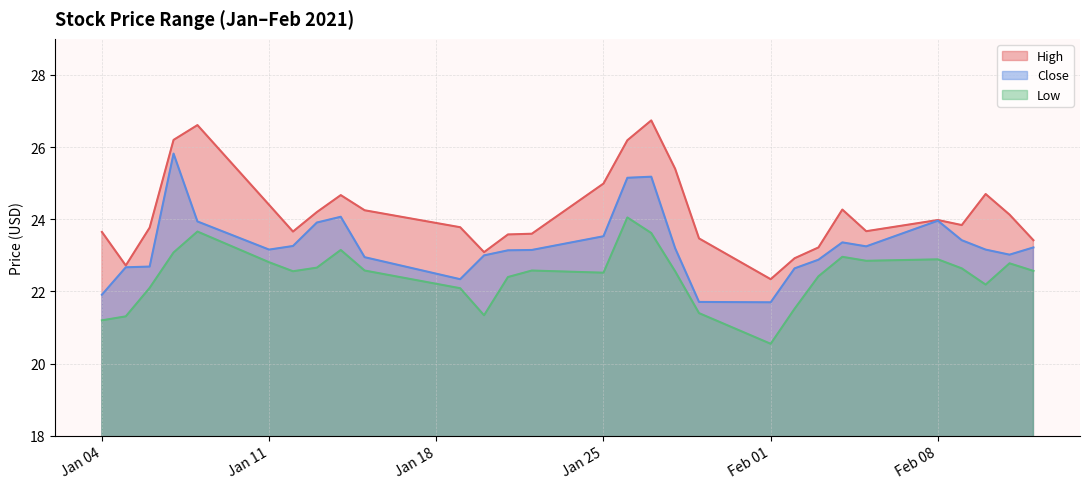

What is the difference between the High values at 2021-02-03 and 2021-01-07?

3.0